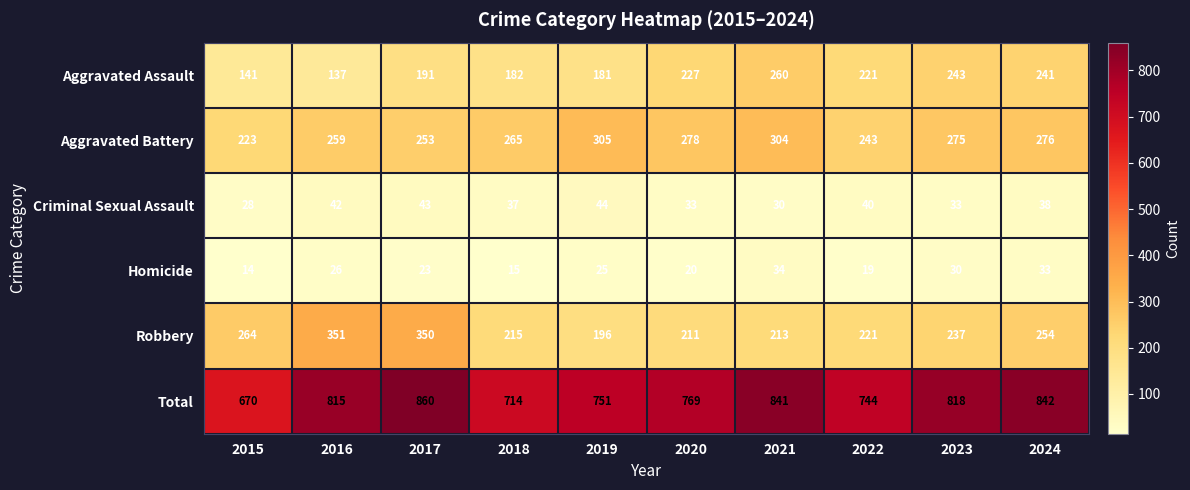

True or false: Robbery has a value of 196 at 2019.

True